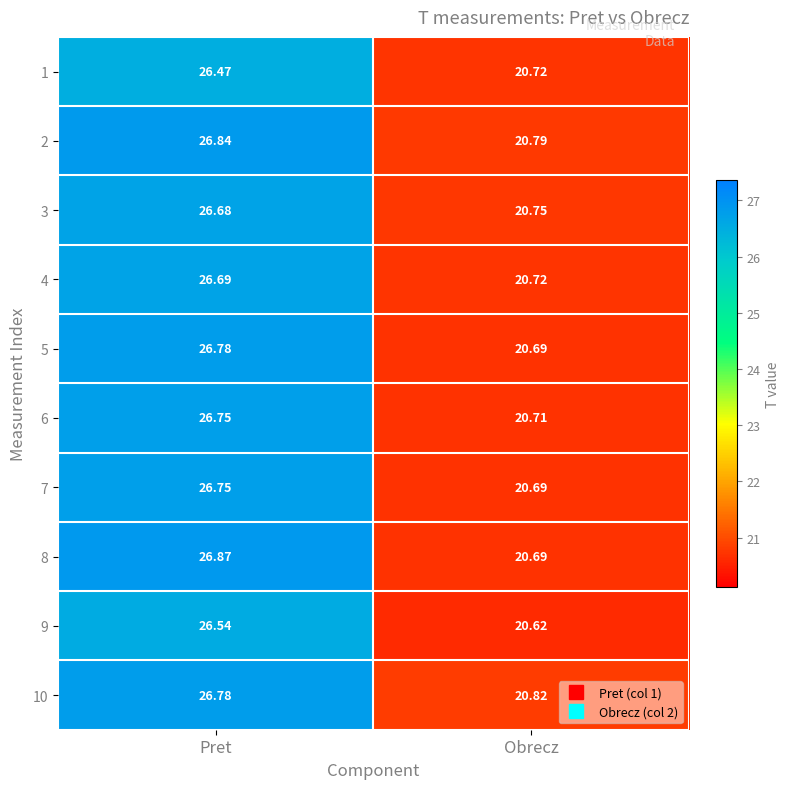

At how many categories does at least one series exceed 21?

1